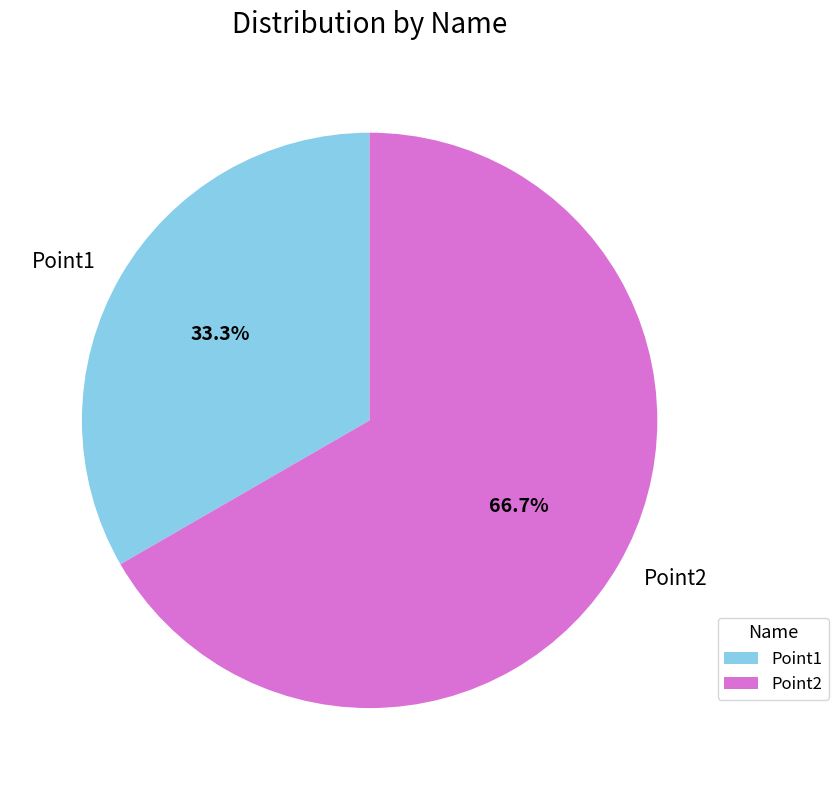

Rank the categories by value from highest to lowest.

Point2, Point1